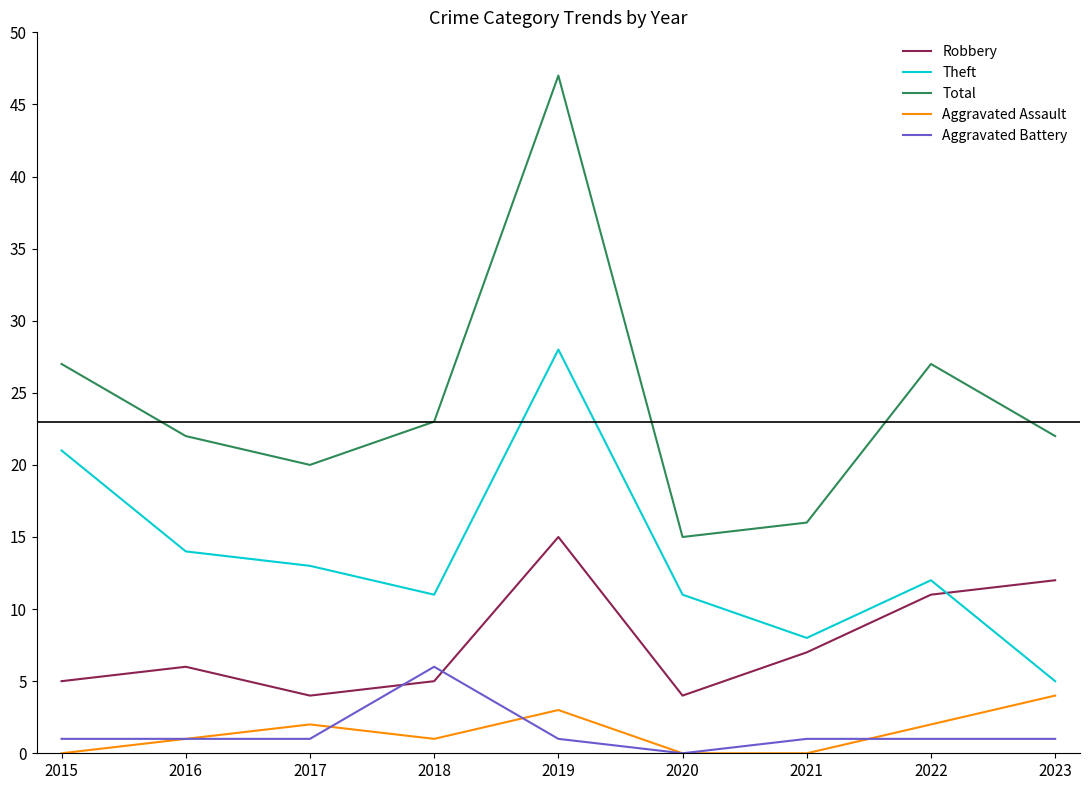

At which label does Theft first exceed 12?

2015